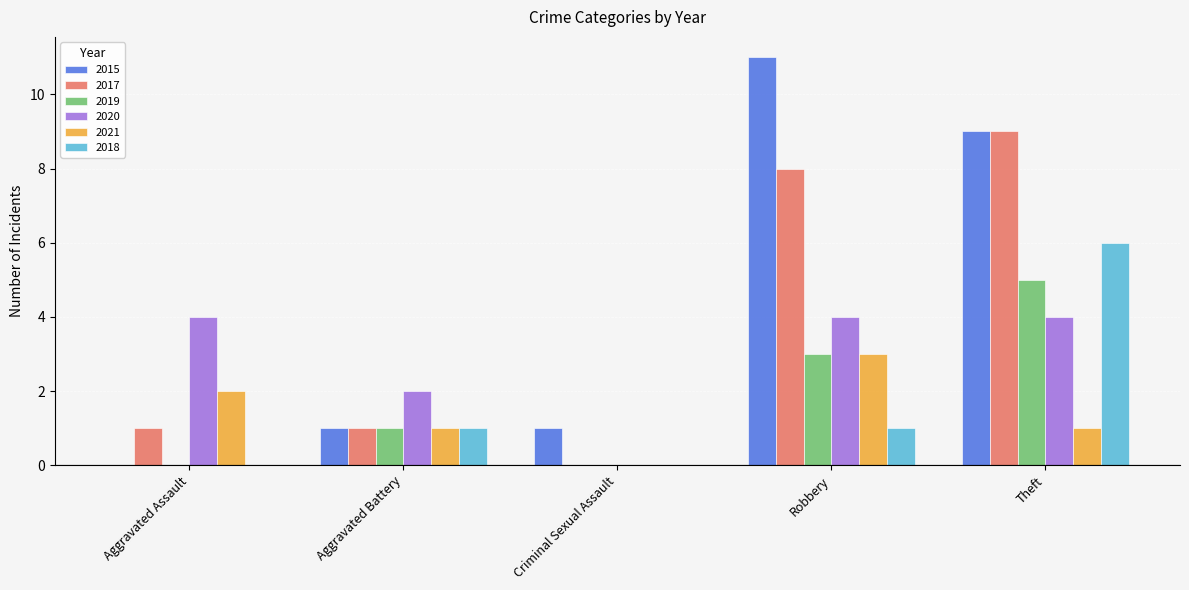

What is the total value across all series at Criminal Sexual Assault?

1